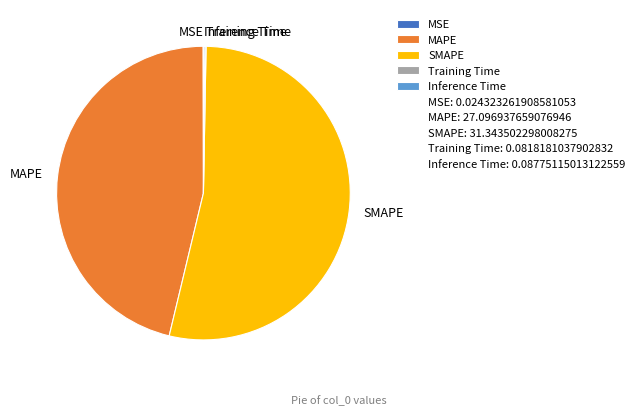

Does MAPE represent more than half of the total?

No